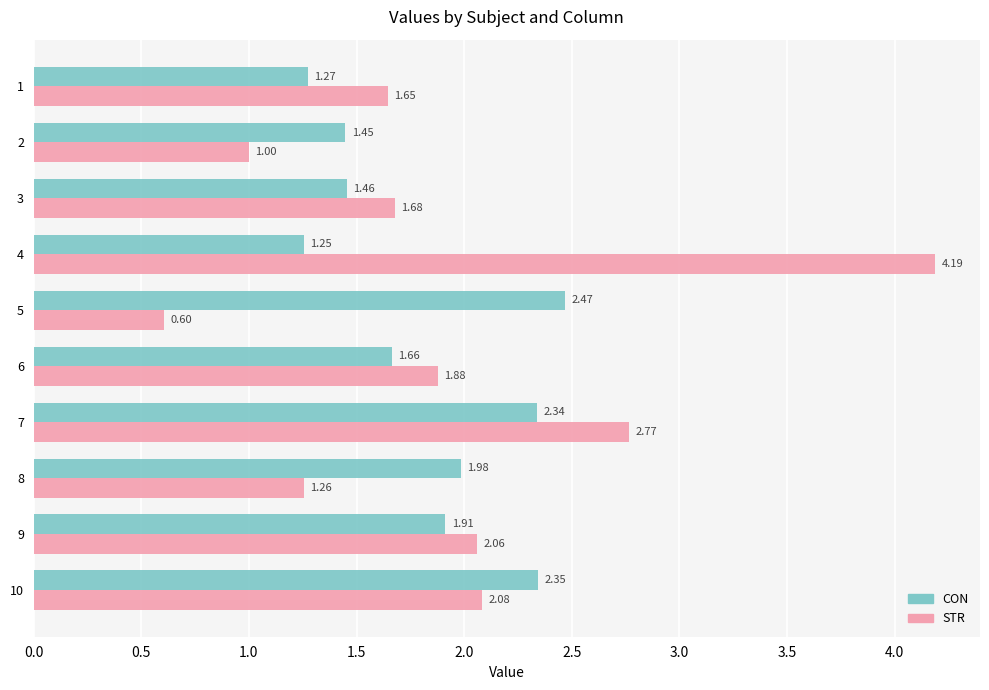

What is the sum of the CON values at 2 and 6?

3.1